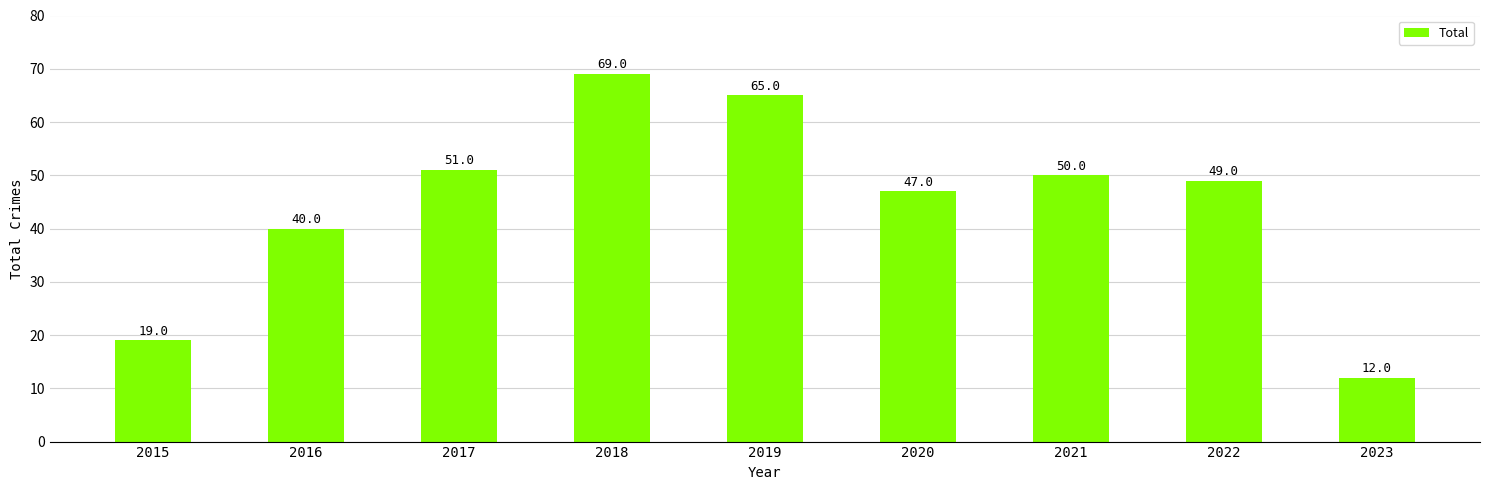

How many bars are there in total?

9